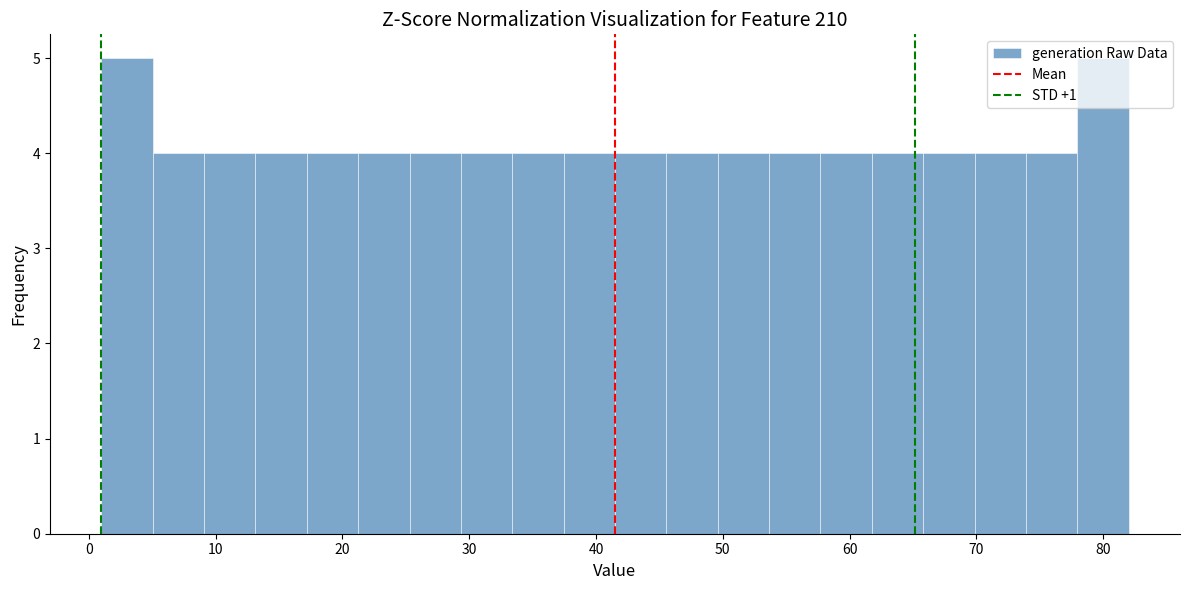

Reading left to right, transcribe this chart: for each bar, give the range it covers on the x-axis and its height. Neither the bar edges nor the heights are printed on the chart, so give them approximately, as read against the axes.

1 to 5: 5
5 to 9: 4
9 to 13: 4
13 to 17: 4
17 to 21: 4
21 to 25: 4
25 to 29: 4
29 to 33: 4
33 to 37: 4
37 to 42: 4
42 to 46: 4
46 to 50: 4
50 to 54: 4
54 to 58: 4
58 to 62: 4
62 to 66: 4
66 to 70: 4
70 to 74: 4
74 to 78: 4
78 to 82: 5